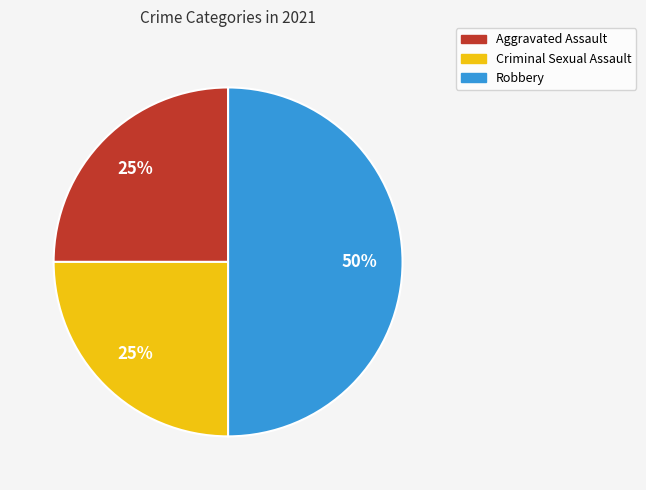

How many segments does this pie chart have?

3